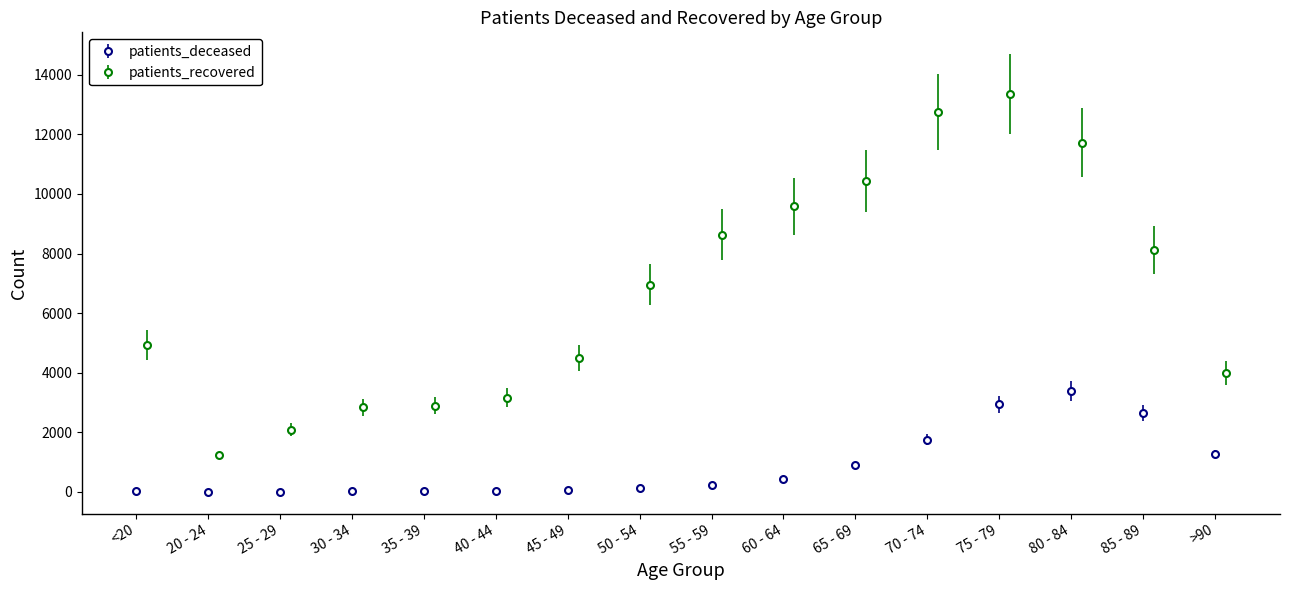

What is the highest value of the patients_deceased series?

3375